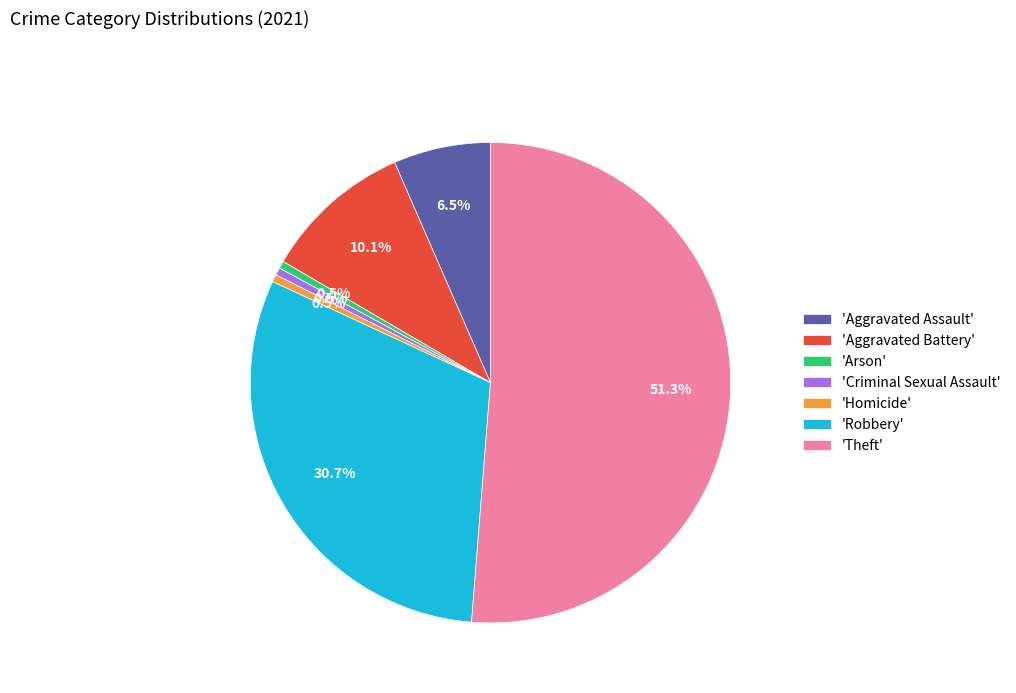

Which category has the biggest portion of the pie?

'Theft'